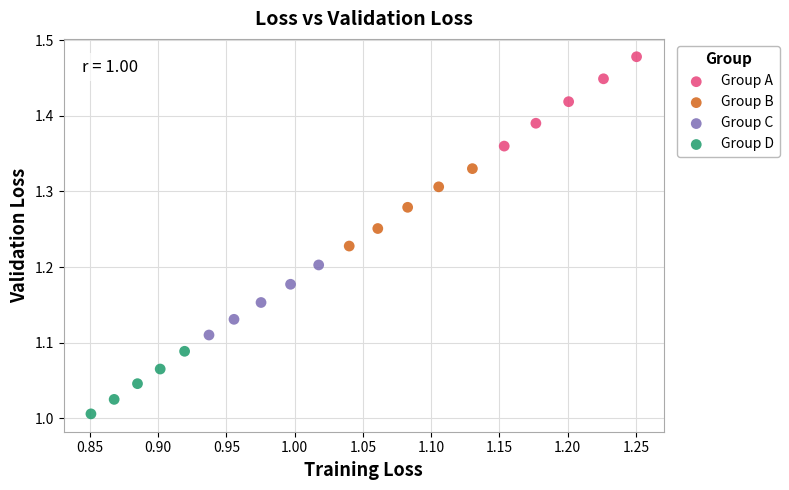

Which series reaches the minimum Y coordinate?

Group D